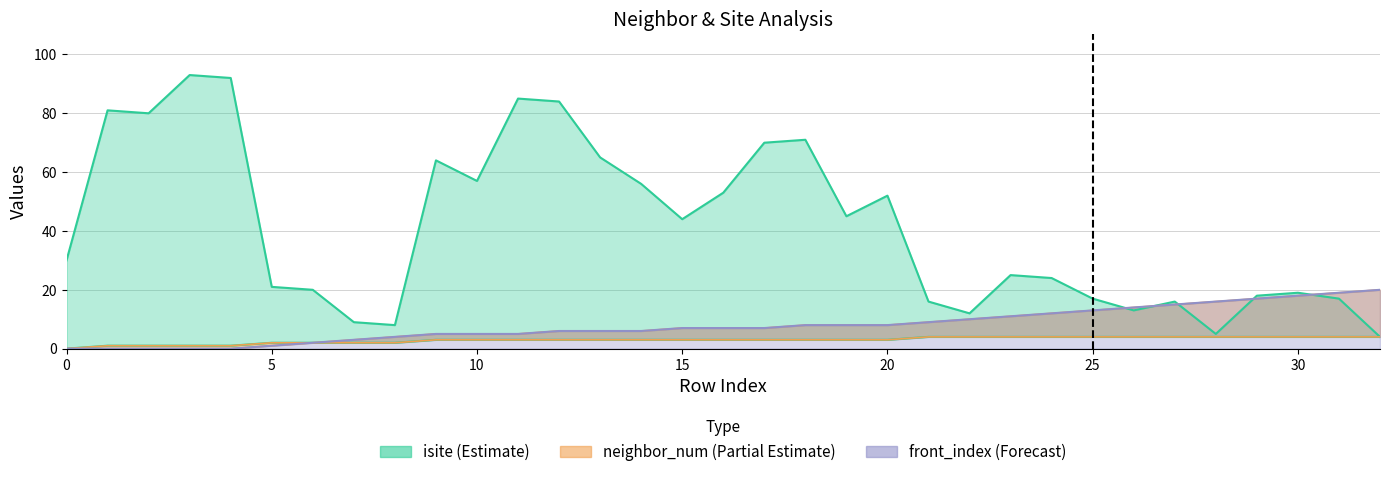

Rank the series by their maximum value, from lowest to highest.

neighbor_num, front_index, isite